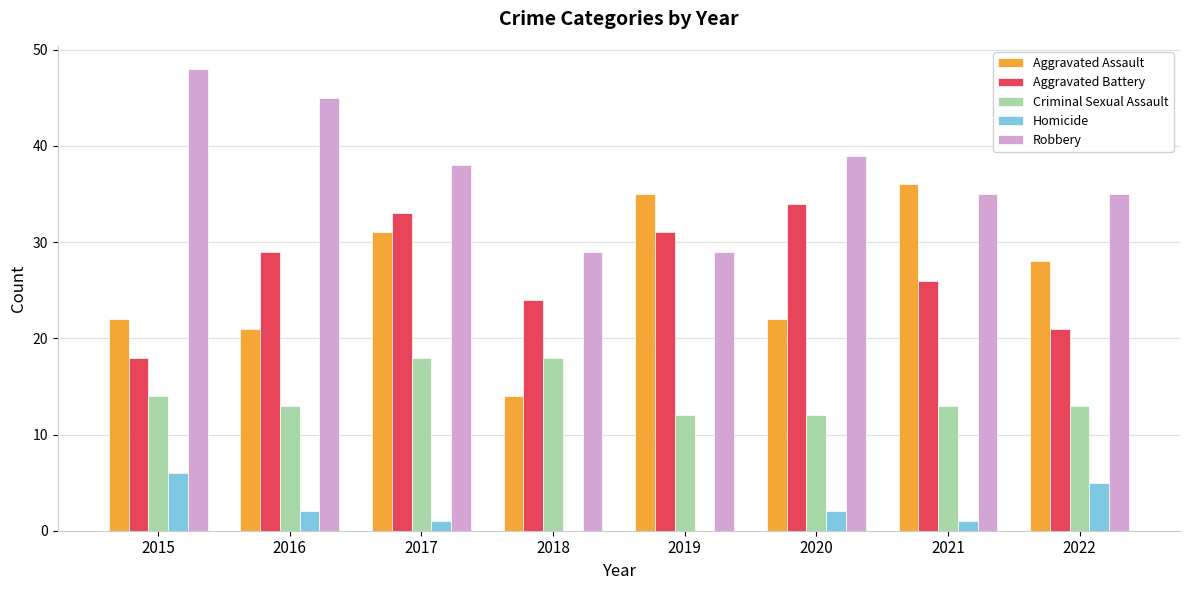

What is the sum of all Robbery values?

298